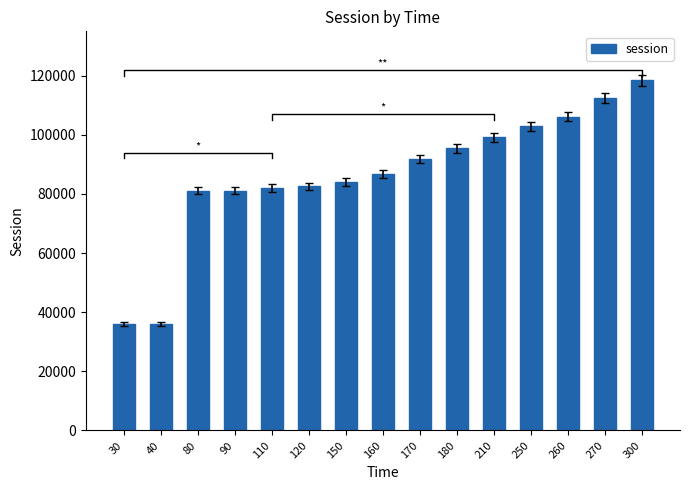

At which category does the chart reach its peak across all series?

300